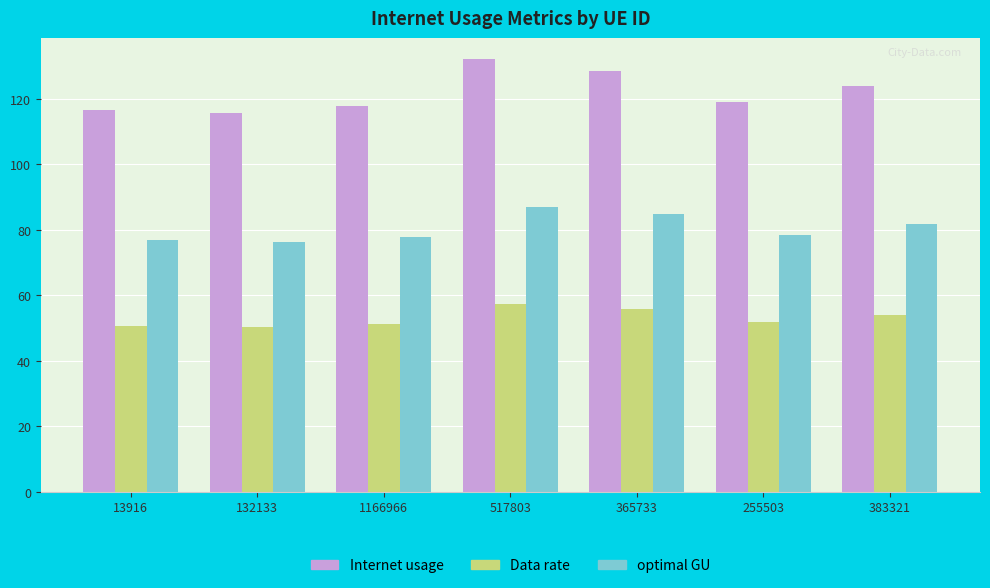

What is the difference between the Data rate values at 13916 and 517803?

6.7